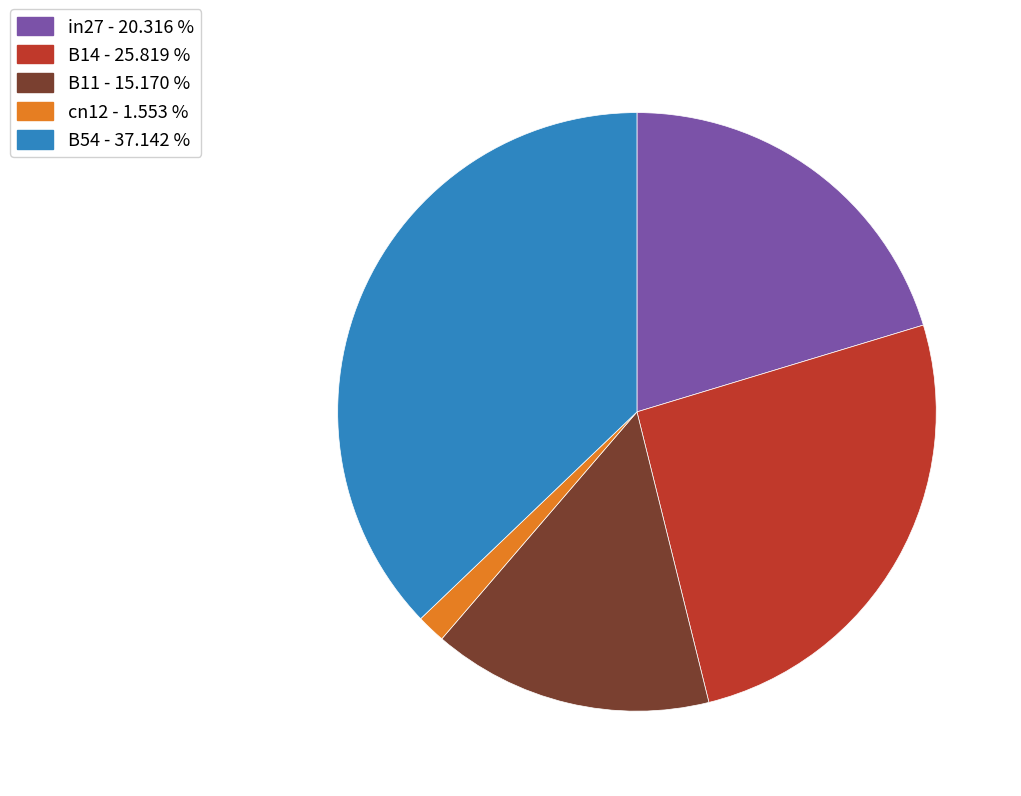

Is cn12 the majority of the pie?

No